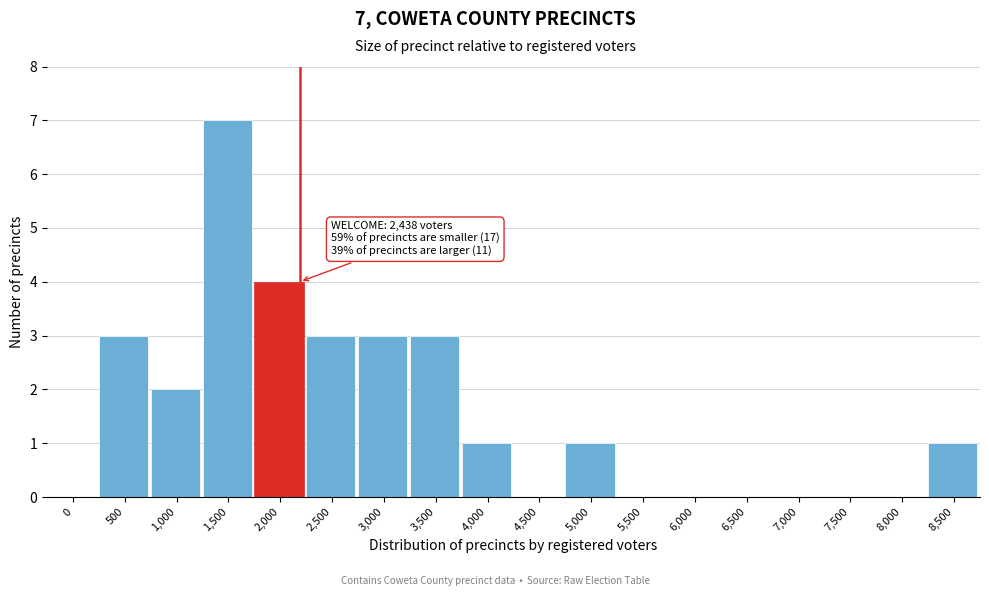

Reading left to right, extract all data points from this chart.

0=0	500=3	1,000=2	1,500=7	2,000=4	2,500=3	3,000=3	3,500=3	4,000=1	4,500=0	5,000=1	5,500=0	6,000=0	6,500=0	7,000=0	7,500=0	8,000=0	8,500=1